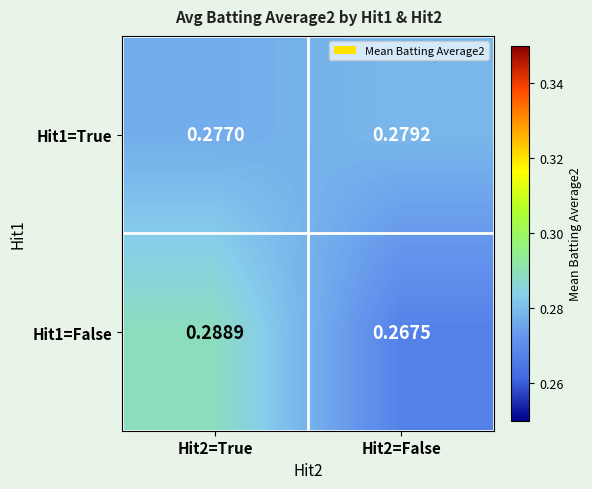

Is the value of Hit1=False at Hit2=True greater than the value of Hit1=True at Hit2=True?

Yes